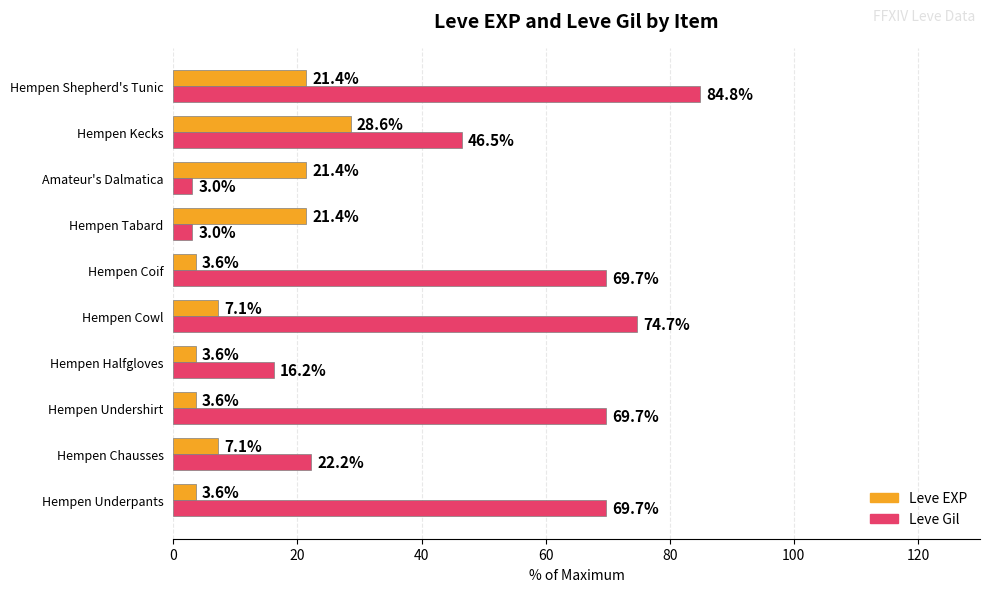

At which category is the sum across all series the highest?

Hempen Shepherd's Tunic